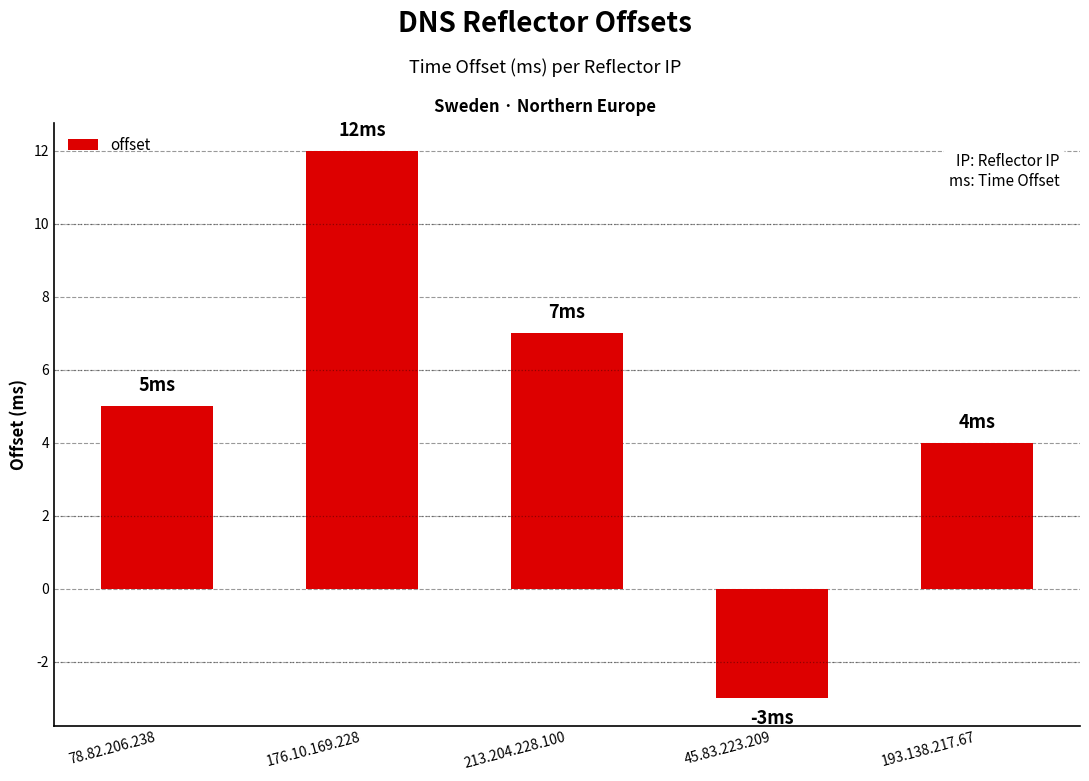

What is the greatest value displayed?

12